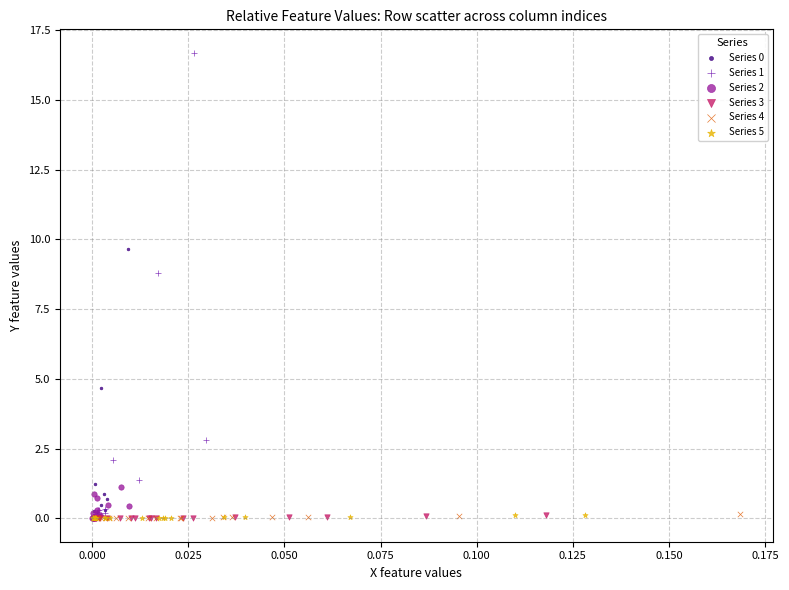

Which series has the widest spread of Y values?

Series 1